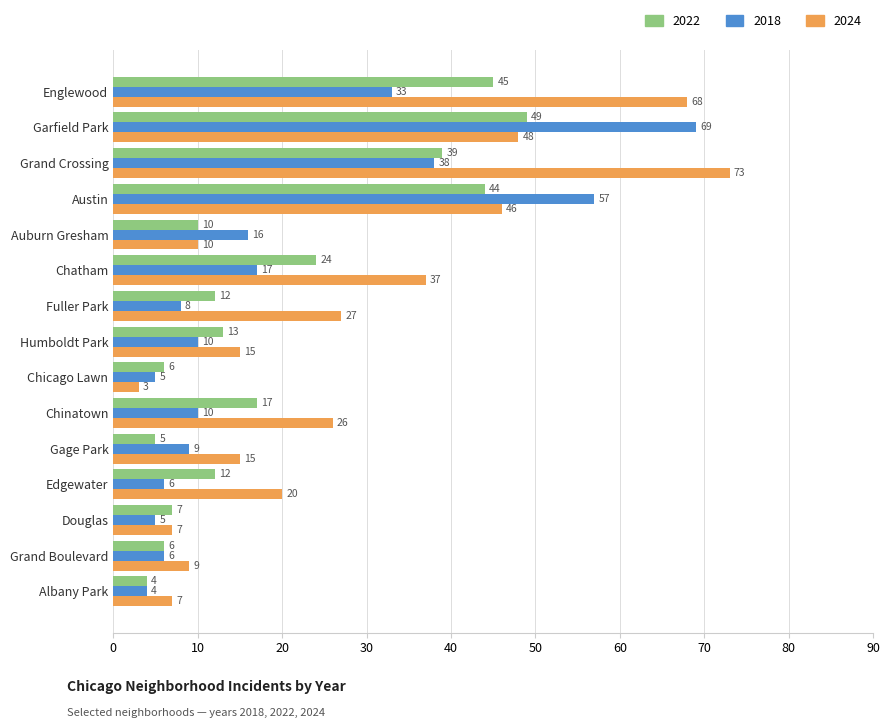

At which label does 2018 reach its peak?

Garfield Park